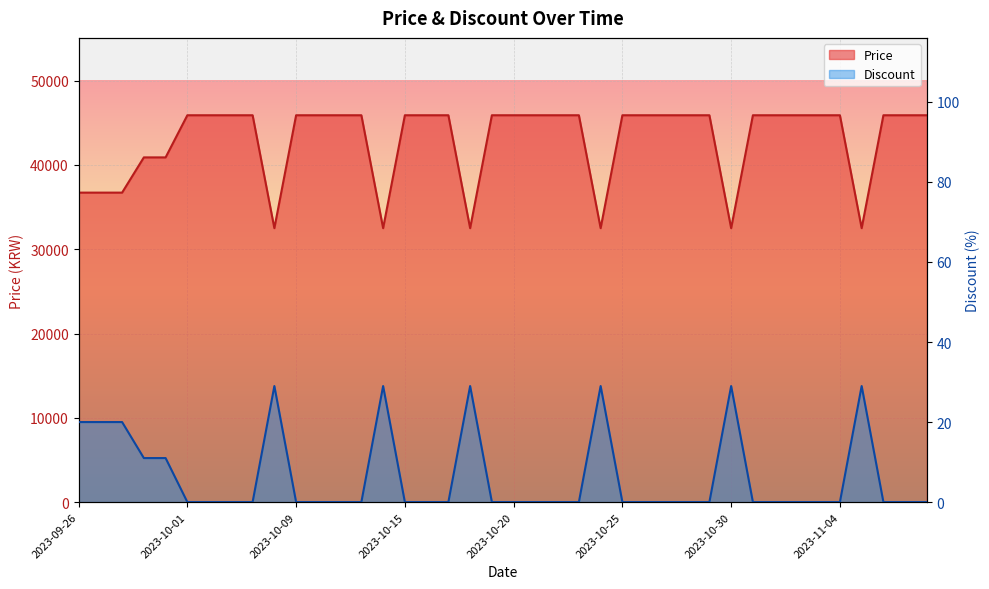

How many series are shown in this chart?

2